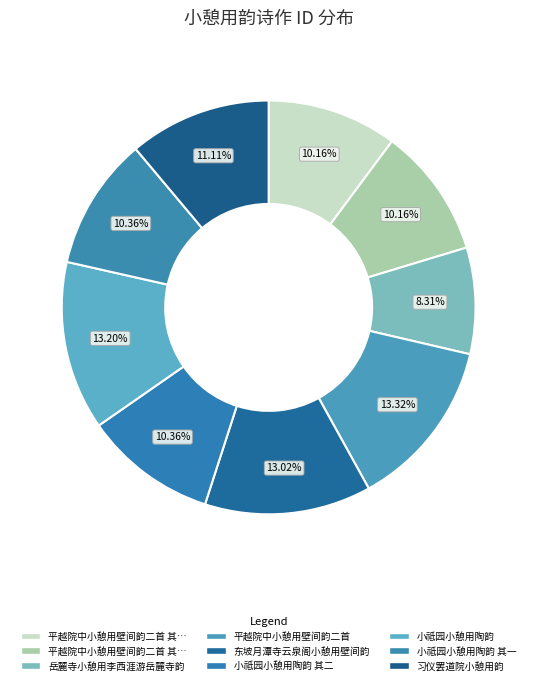

Rank the categories by value from lowest to highest.

岳麓寺小憩用李西涯游岳麓寺韵, 平越院中小憩用壁间韵二首 其一, 平越院中小憩用壁间韵二首 其二, 小祗园小憩用陶韵 其一, 小祗园小憩用陶韵 其二, 习仪罢道院小憩用韵, 东坡月潭寺云泉阁小憩用壁间韵, 小祗园小憩用陶韵, 平越院中小憩用壁间韵二首